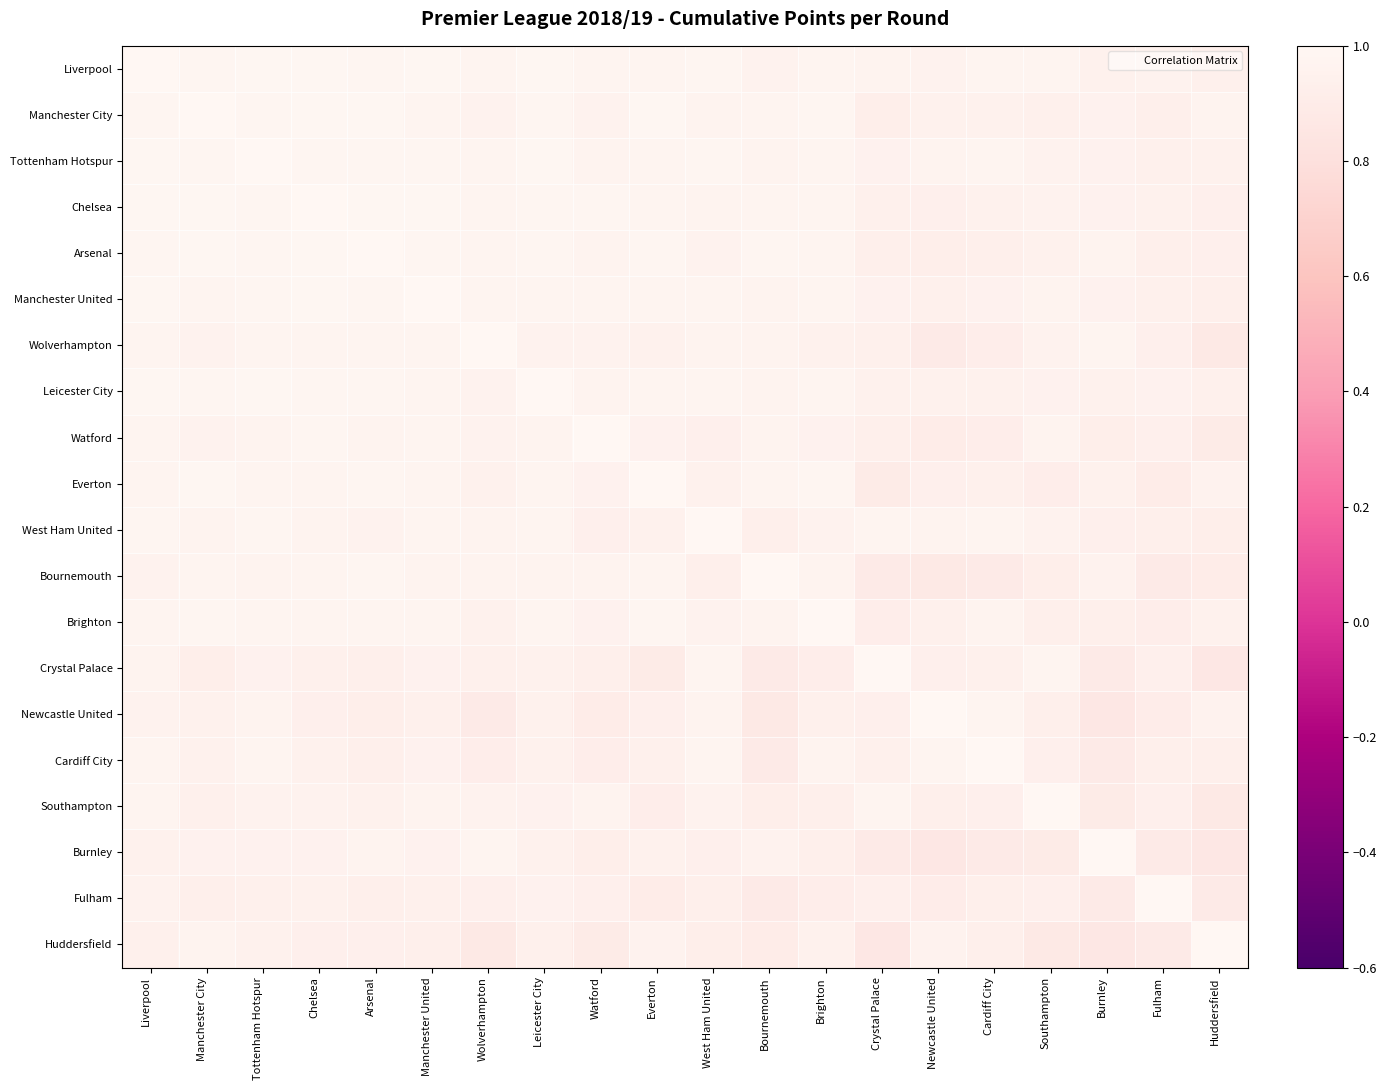

Which series has the largest range (max minus min)?

Burnley